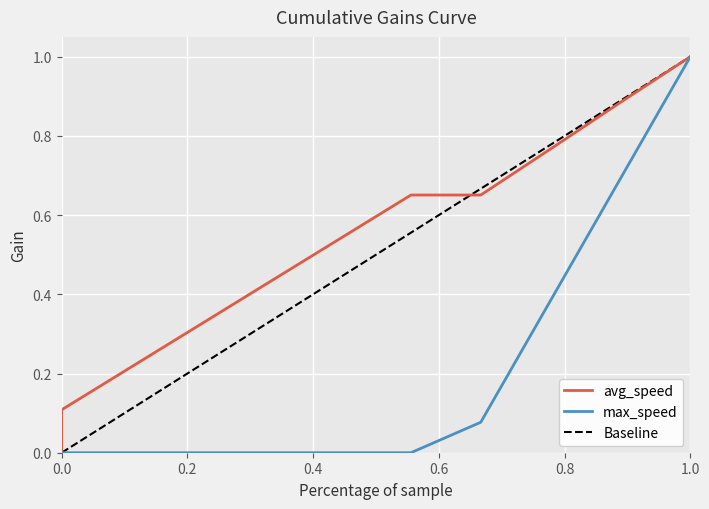

True or false: Baseline and max_speed cross at least once.

False